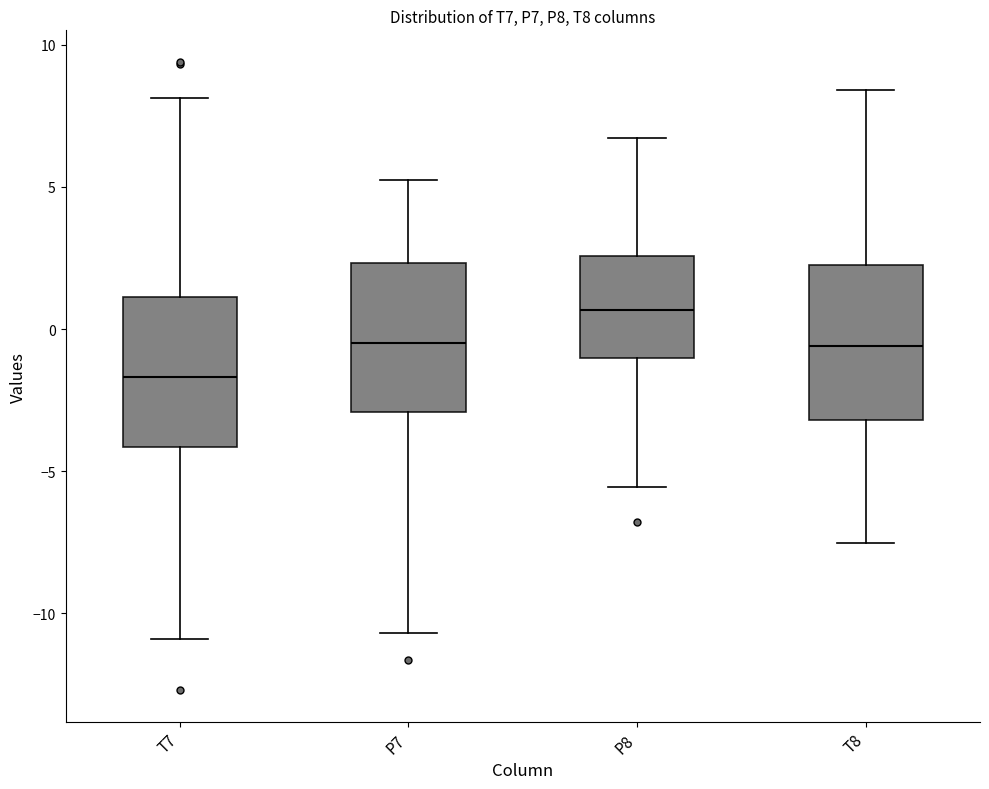

Reading left to right, transcribe this box plot: for each box, give where its median line is, the range the box spans, and where its two whiskers end, as read against the y-axis. The values are not printed on the chart, so give them approximately, as read against the axis.

T7: median -1.5, box -4.0 to 1.0, whiskers -11.0 to 8.0
P7: median -0.5, box -3.0 to 2.5, whiskers -10.5 to 5.0
P8: median 0.5, box -1.0 to 2.5, whiskers -5.5 to 6.5
T8: median -0.5, box -3.0 to 2.5, whiskers -7.5 to 8.5